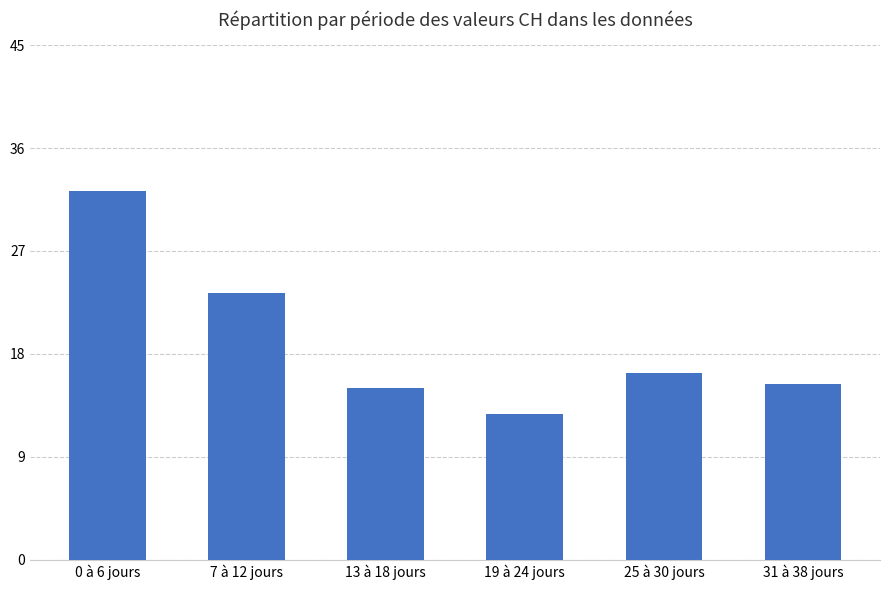

Reading left to right, list all the values displayed in this chart.

32.2	23.3	15.0	12.7	16.3	15.4